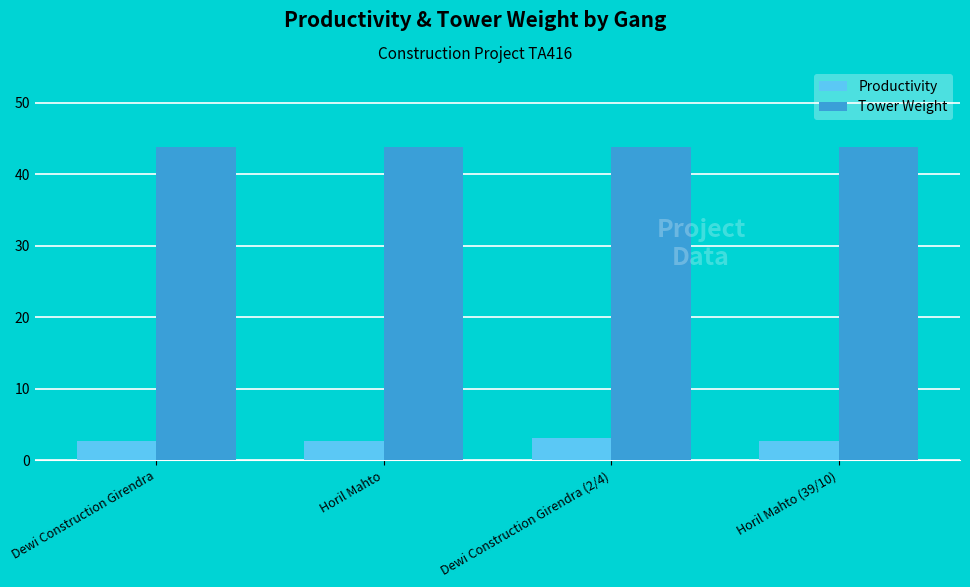

What is the value of the Tower Weight bar at the 4th from the left?

43.8